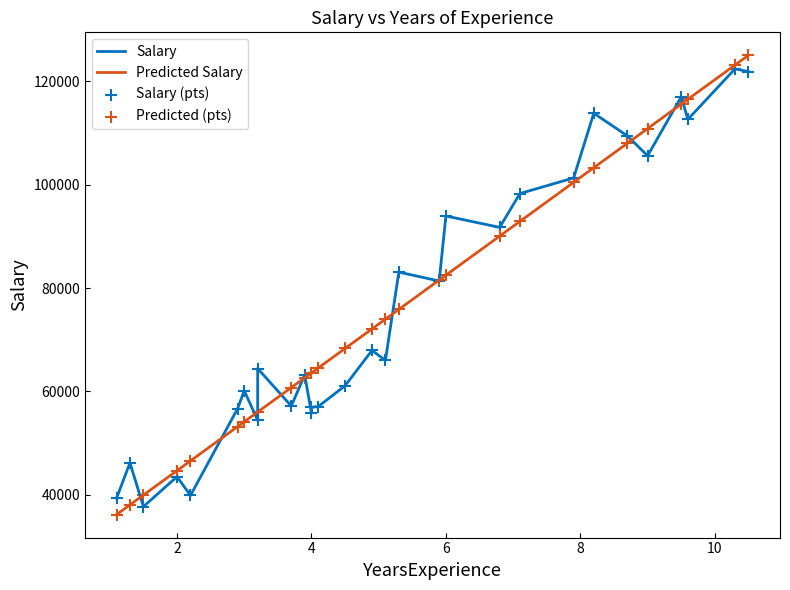

Is the value of Salary (pts) at 0 greater than the value of Salary at 12?

No